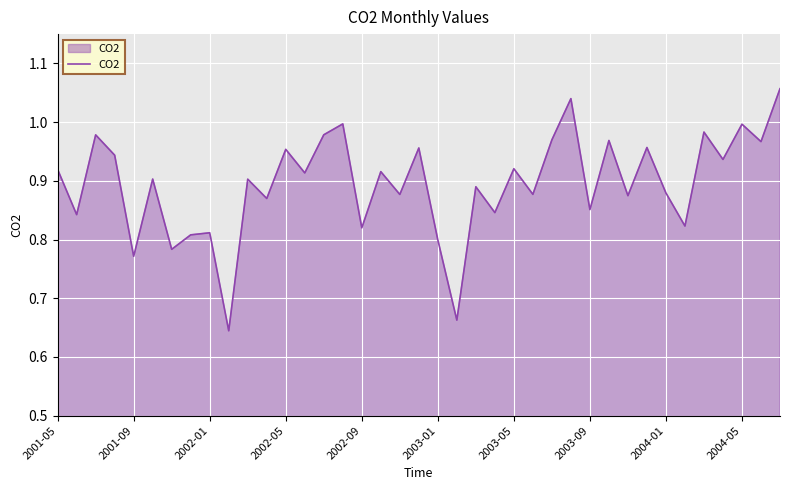

What is the difference between the maximum and minimum values?

0.4